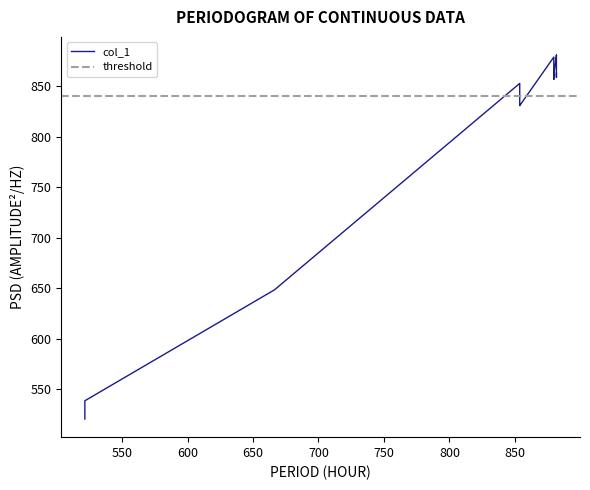

How many data points are less than 858?

9